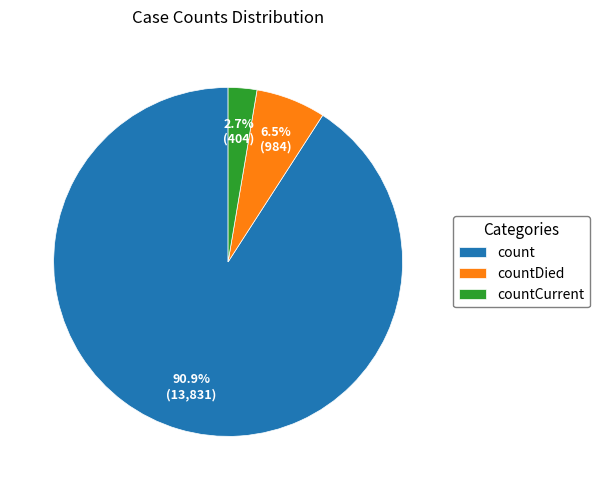

Does any single category account for the majority?

Yes